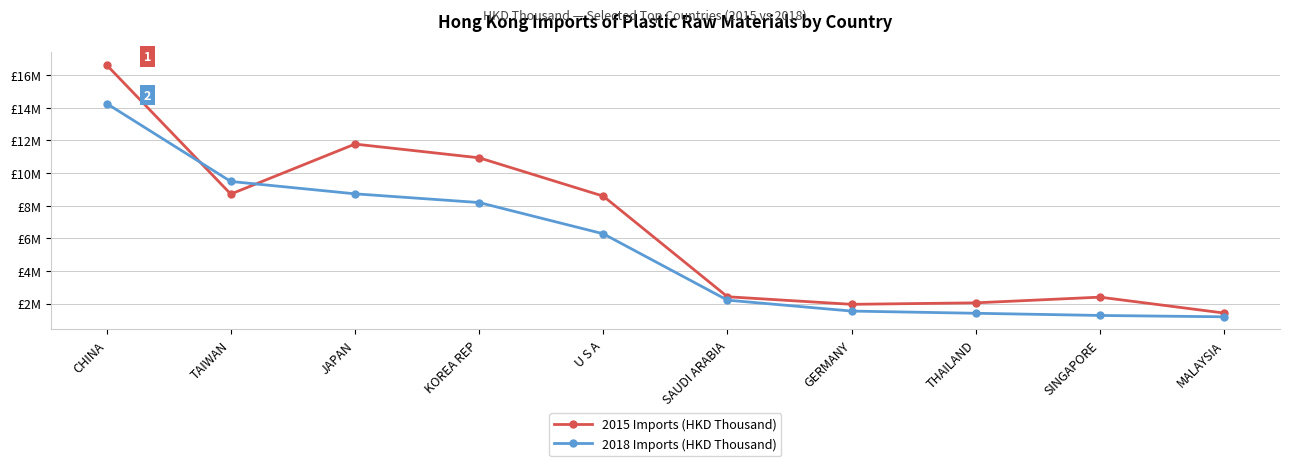

What is the label of the 2nd point from the left?

TAIWAN